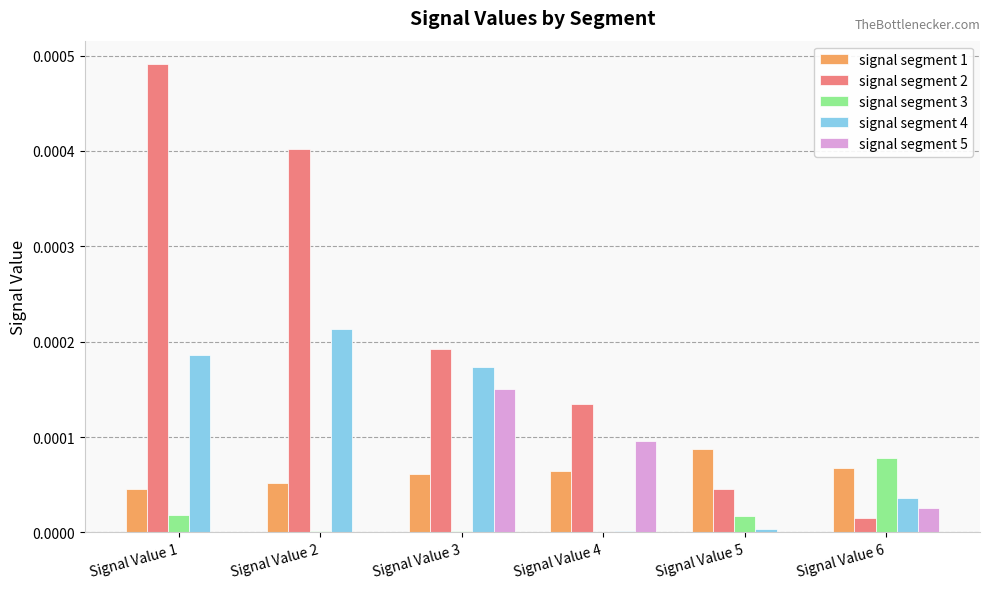

Which series has the largest total across all categories?

signal segment 2